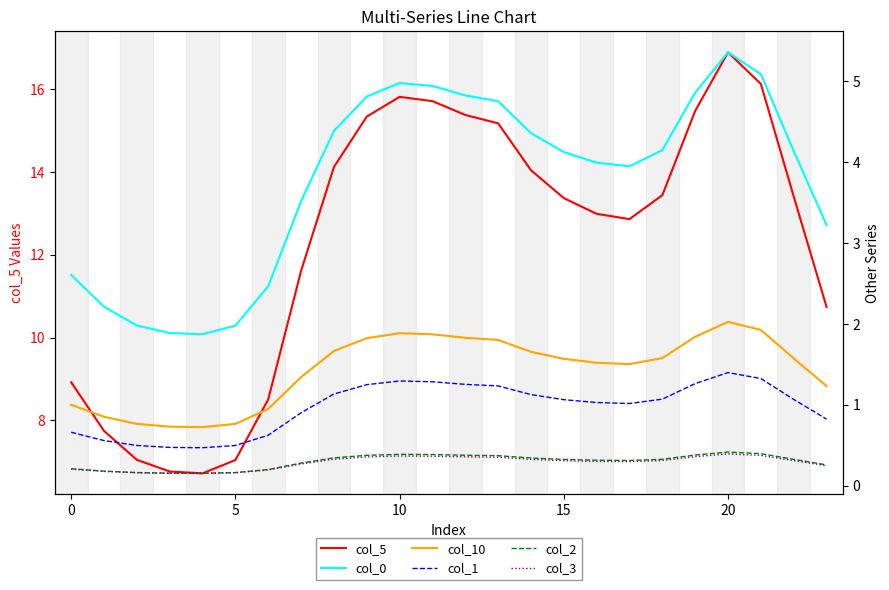

At which category is the sum across all series the highest?

20